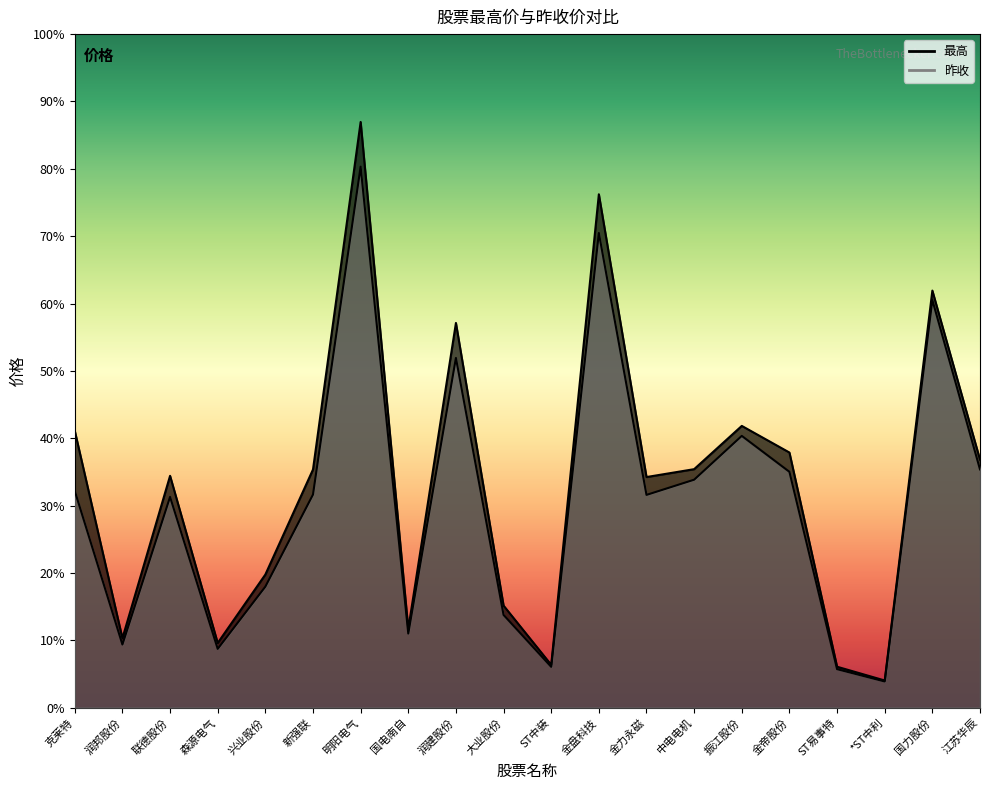

What is the label of the 12th point from the left?

金盘科技